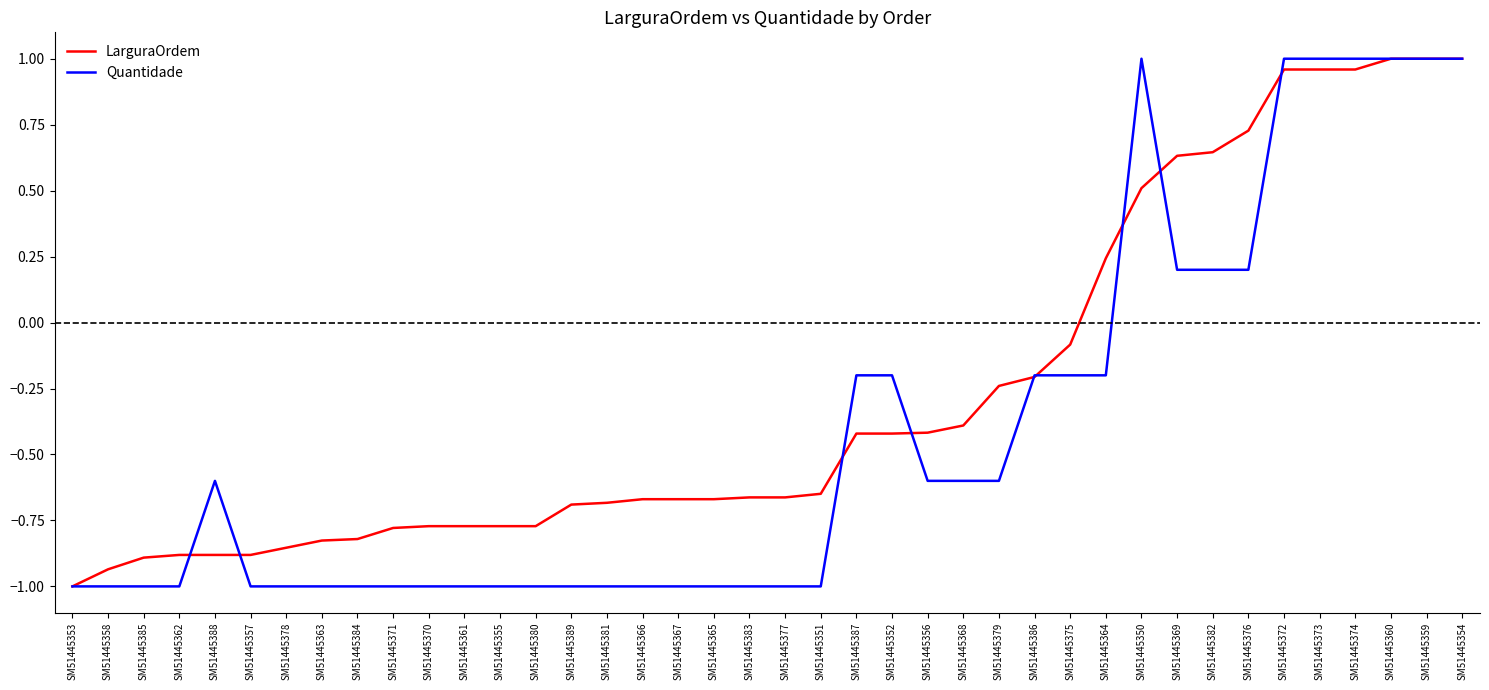

What is the difference between the second highest and second lowest values in the Quantidade series?

2.0